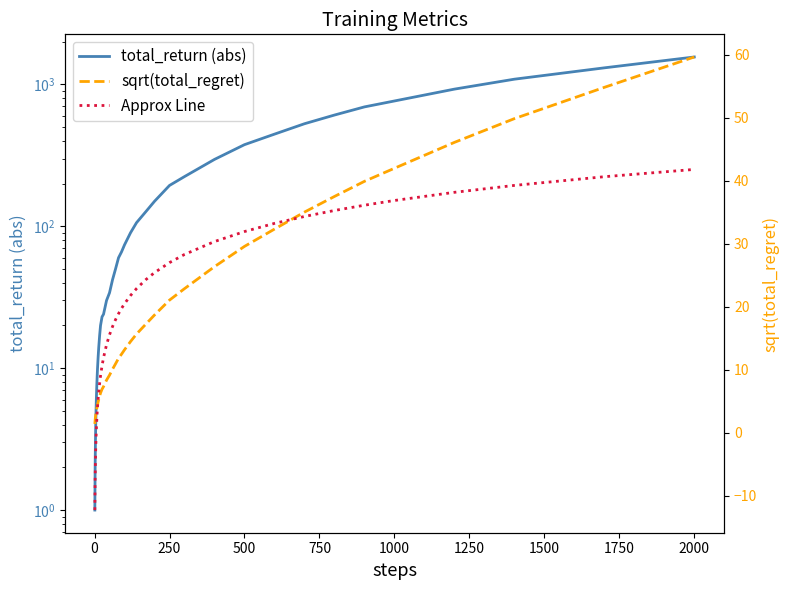

Count the number of data series in this chart.

3